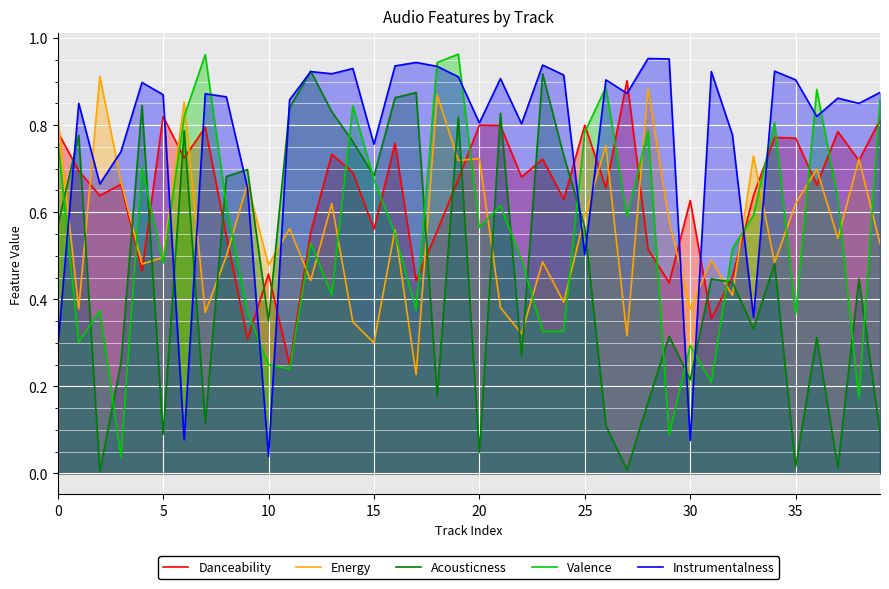

Between 30 and 27, which is larger?

27